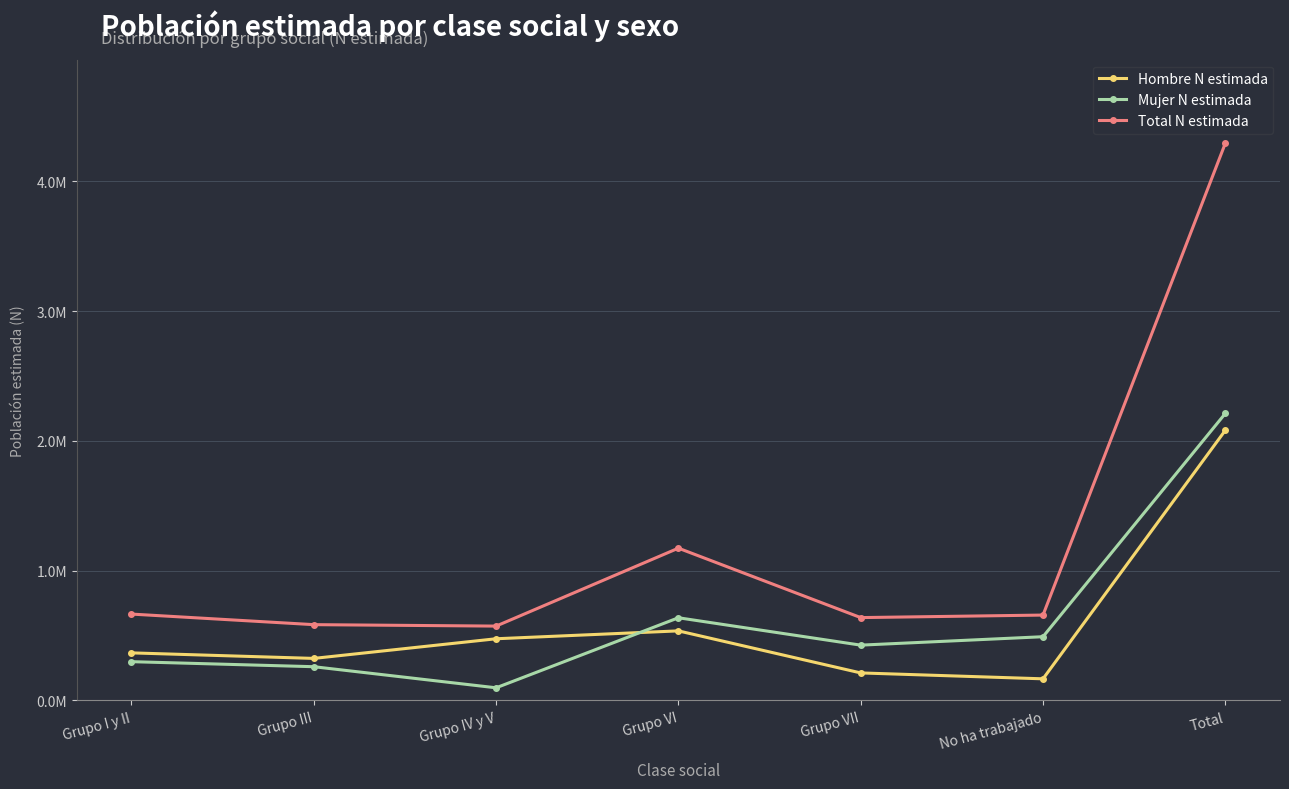

Between No ha trabajado and Grupo VI, which is larger?

Grupo VI